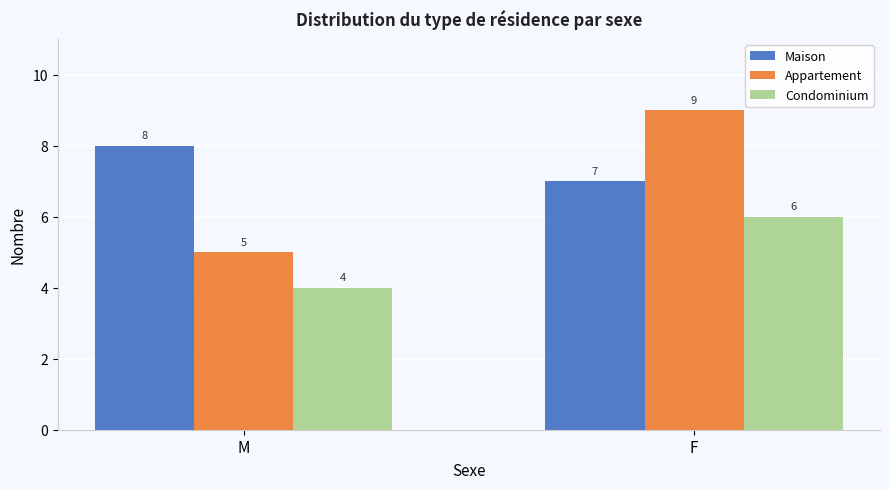

What position from the right is F?

1